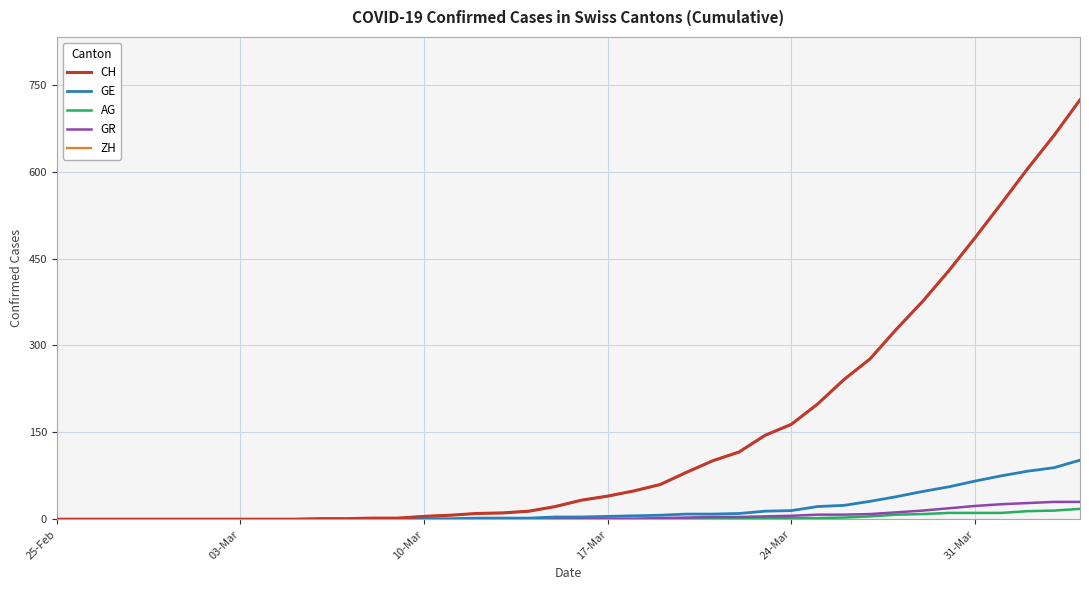

Is this an area chart (filled region under the line)?

No